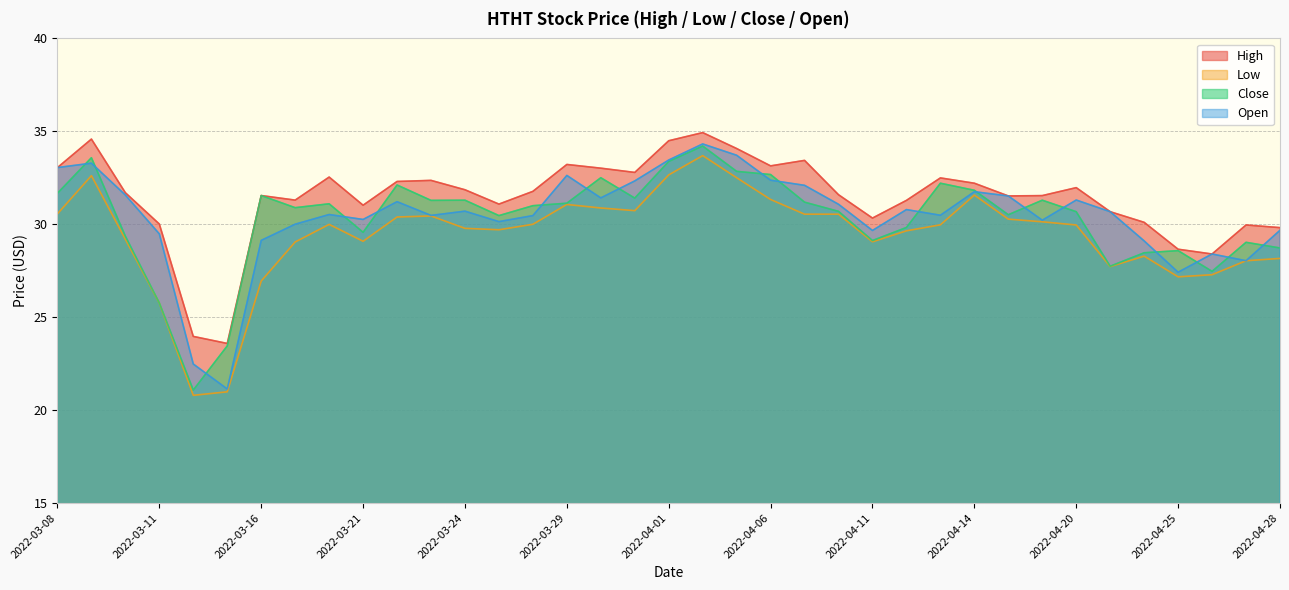

How many interior local valleys does the Open series have?

10